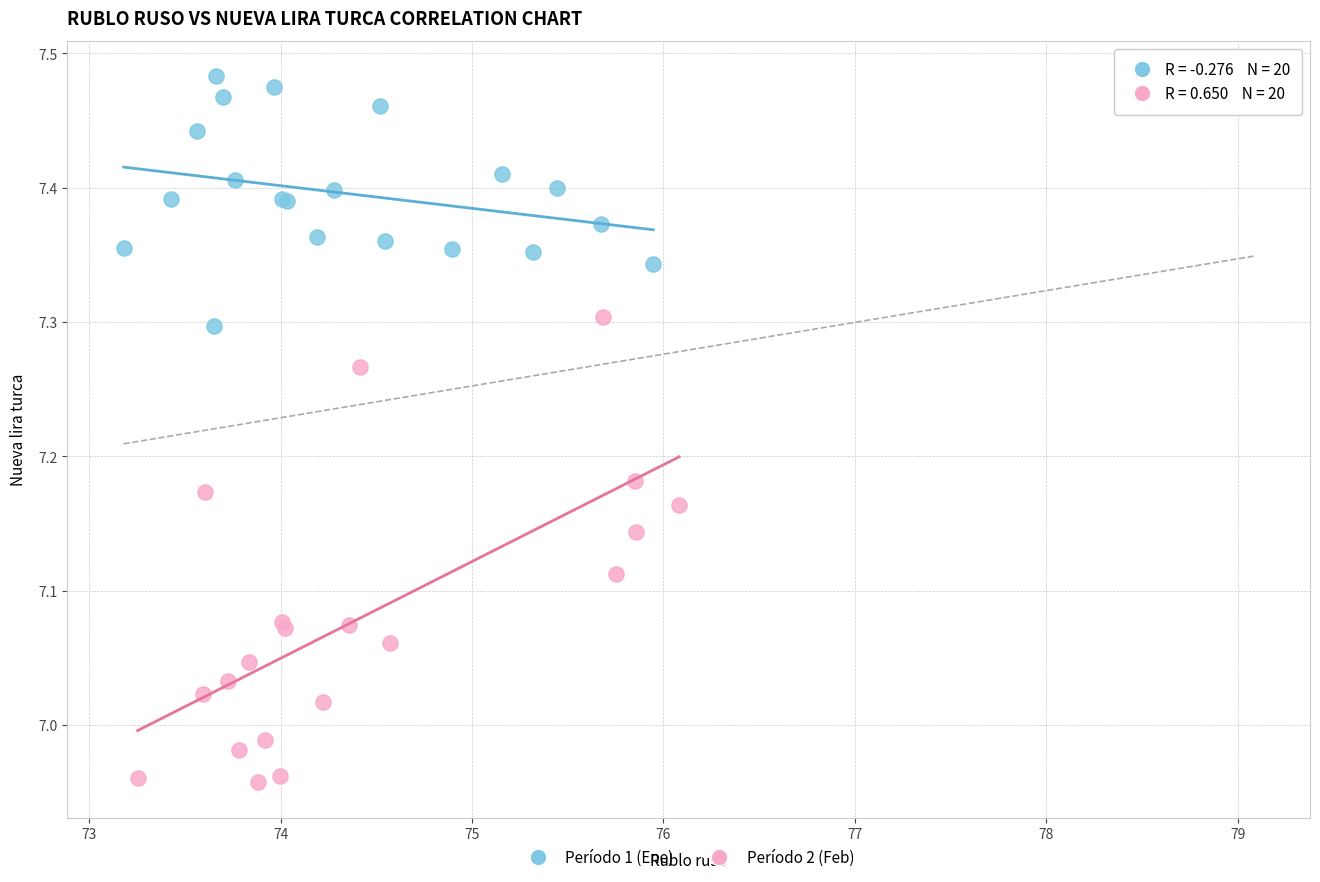

Which series has the largest Y range (max minus min)?

Período 2 (Feb)